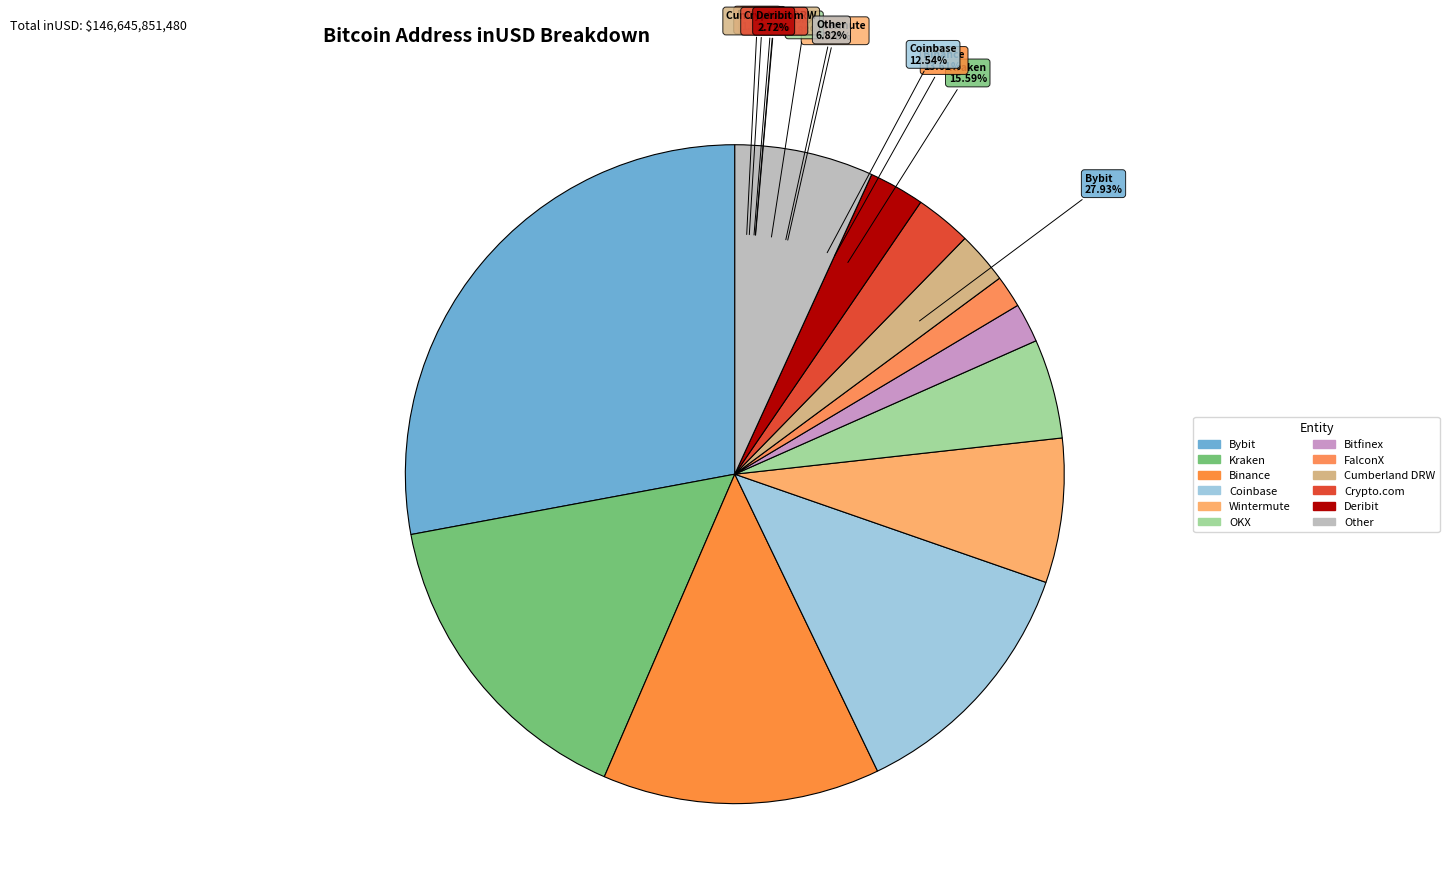

The Bybit slice represents 28% of the pie. True or false?

True